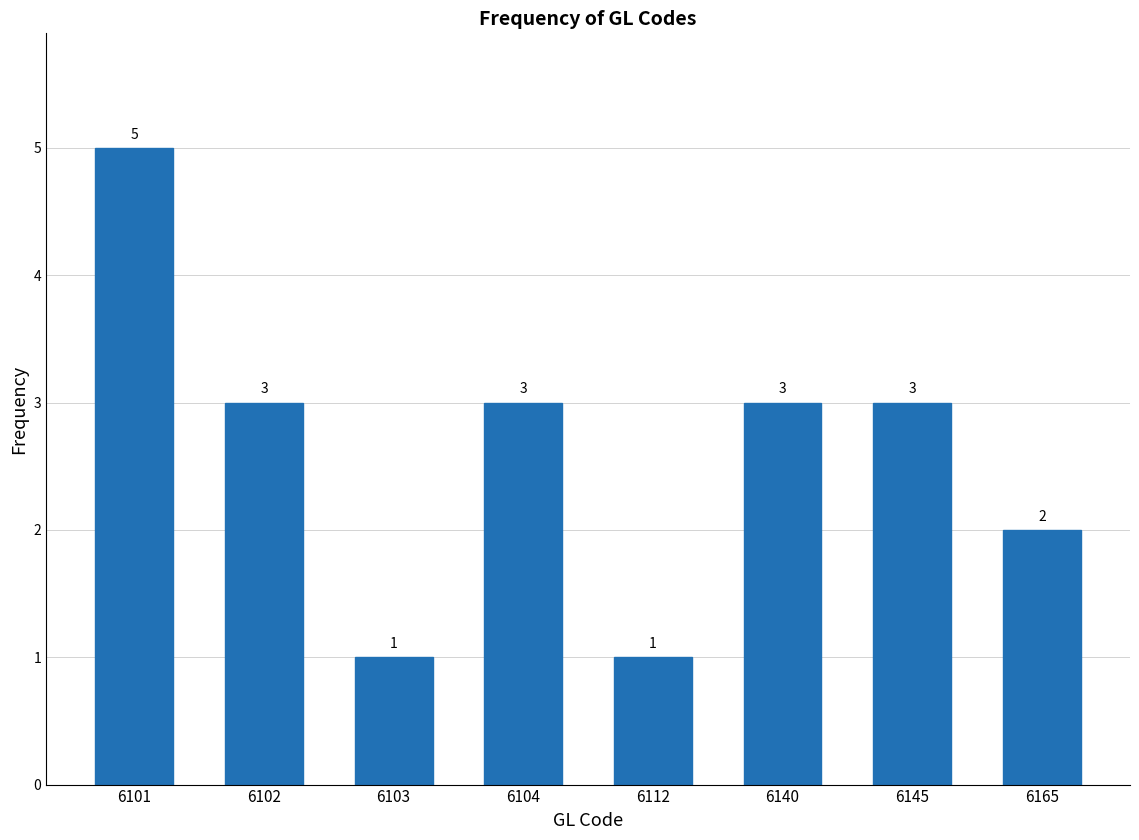

Reading right to left, transcribe all the data shown in this chart.

2	3	3	1	3	1	3	5